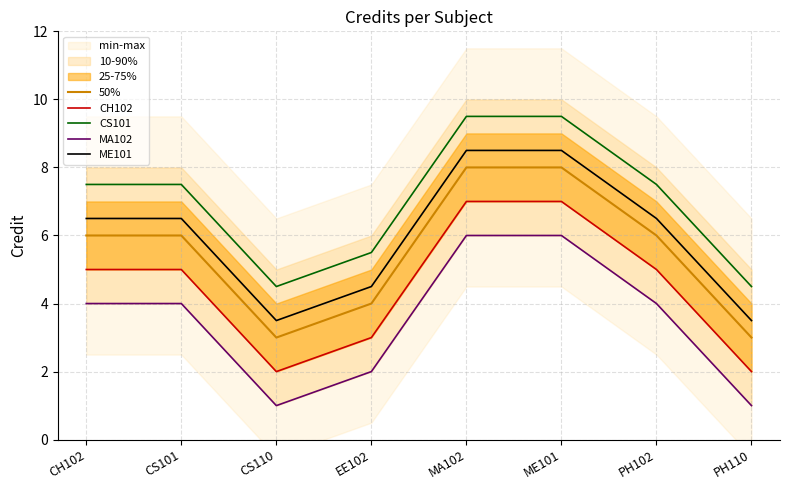

The MA102 series shows 0.5 at CS110. True or false?

False